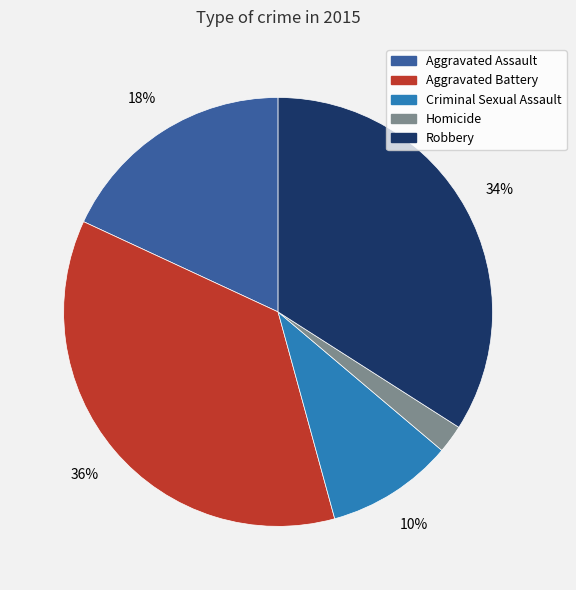

Which has a higher value, Aggravated Assault or Robbery?

Robbery